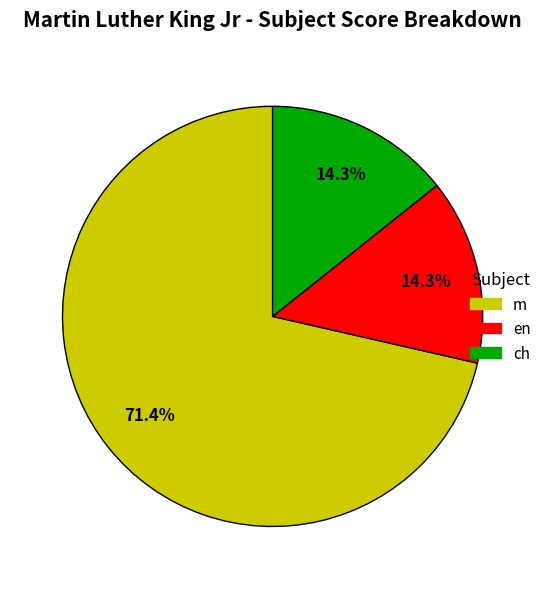

Which category accounts for the majority?

m